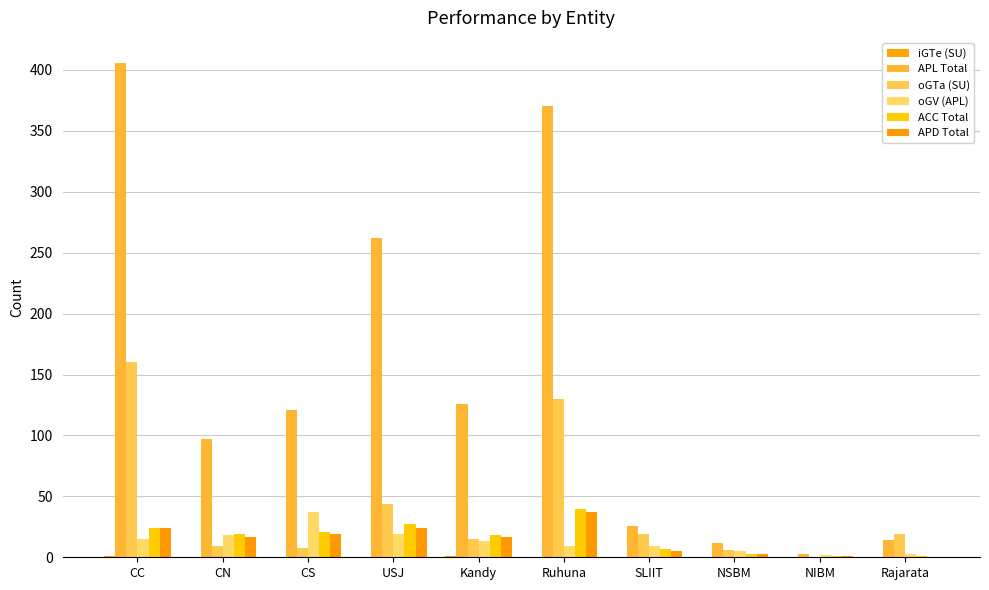

Are the bars horizontal?

No